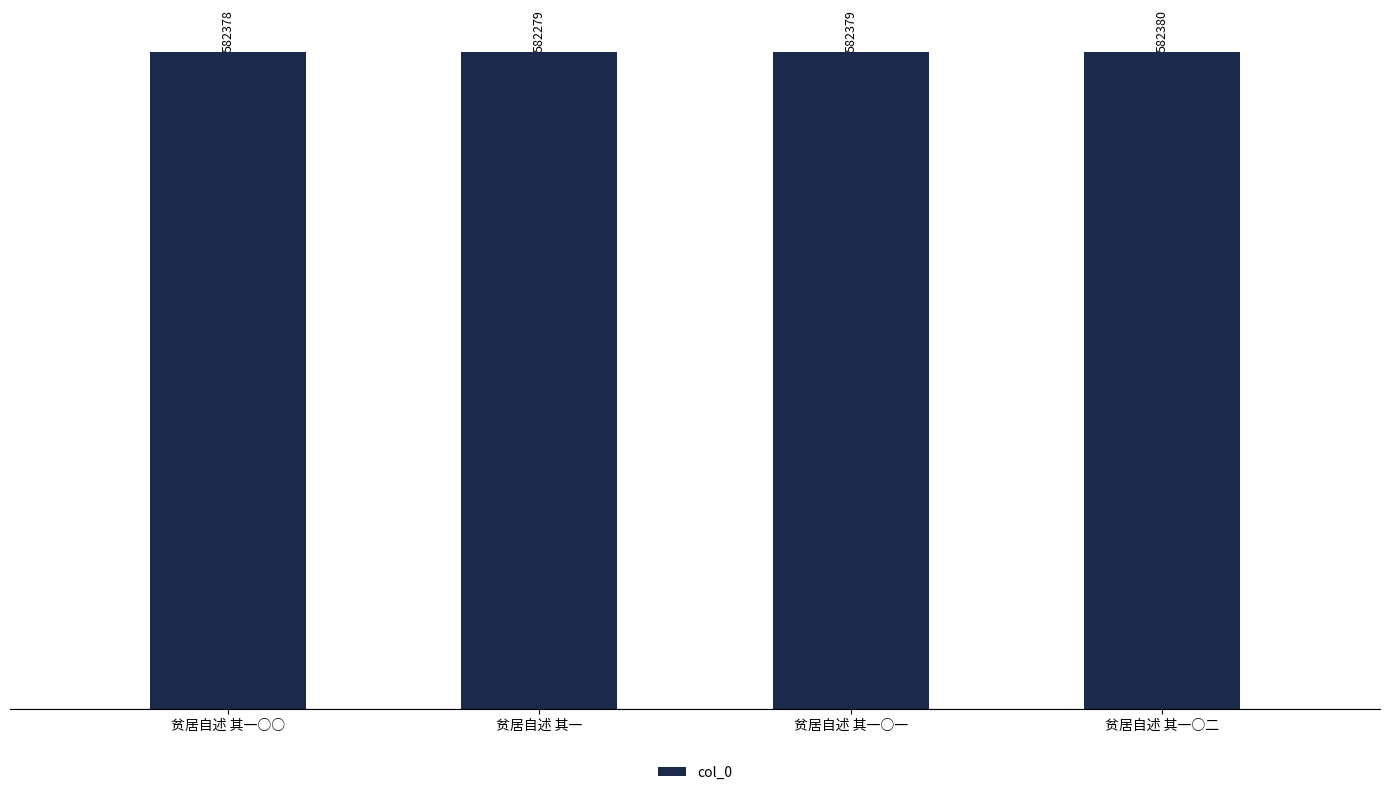

List the labels in order of value, largest first.

贫居自述 其一○二, 贫居自述 其一○一, 贫居自述 其一○○, 贫居自述 其一